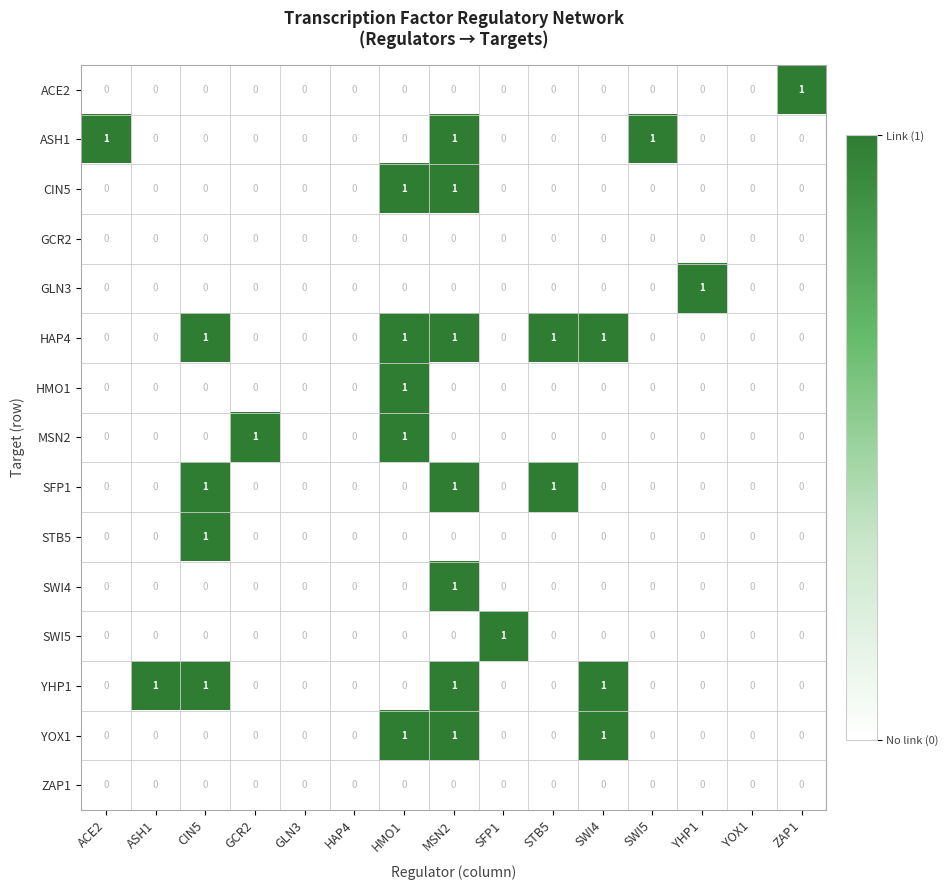

True or false: HAP4 has a value of 1 at HMO1.

True